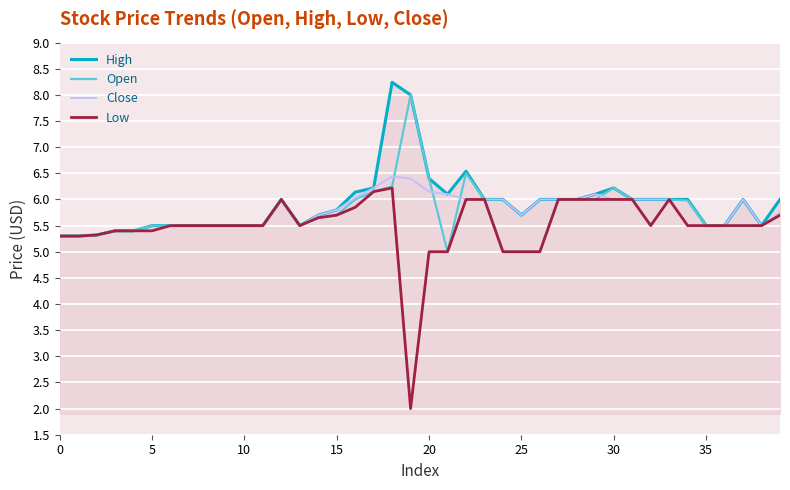

What is the maximum value shown in the chart?

8.2